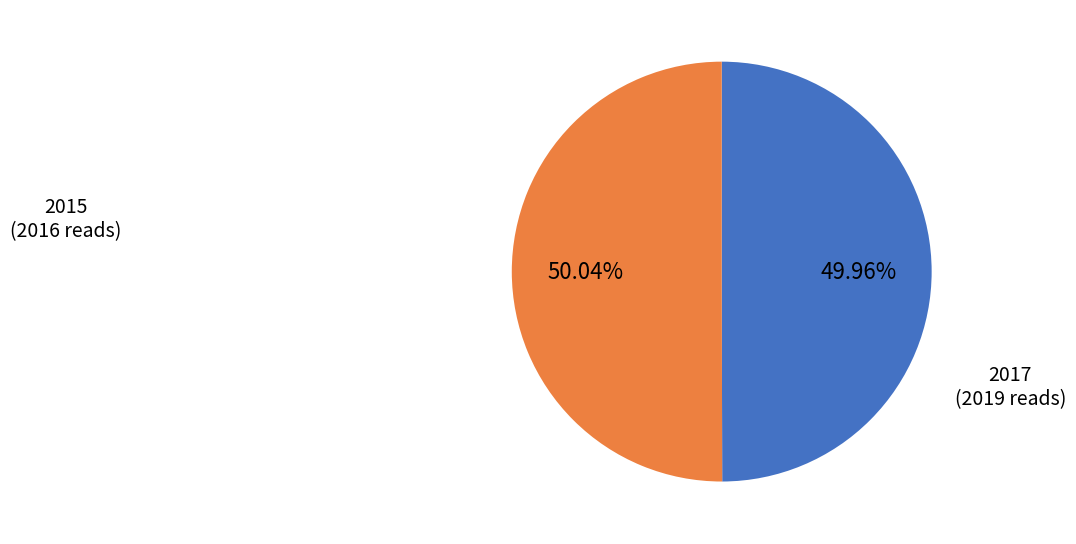

Is there any slice that represents more than half of the pie?

Yes